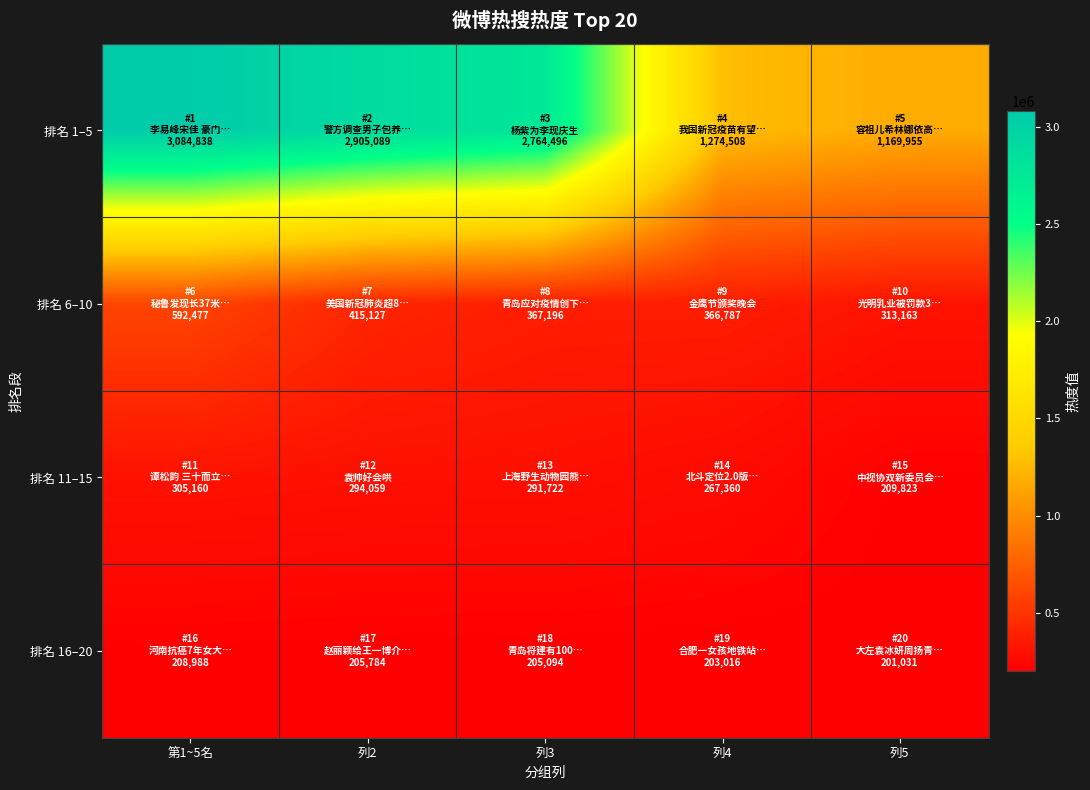

What is the spread (max minus min) of values at 列5?

968924